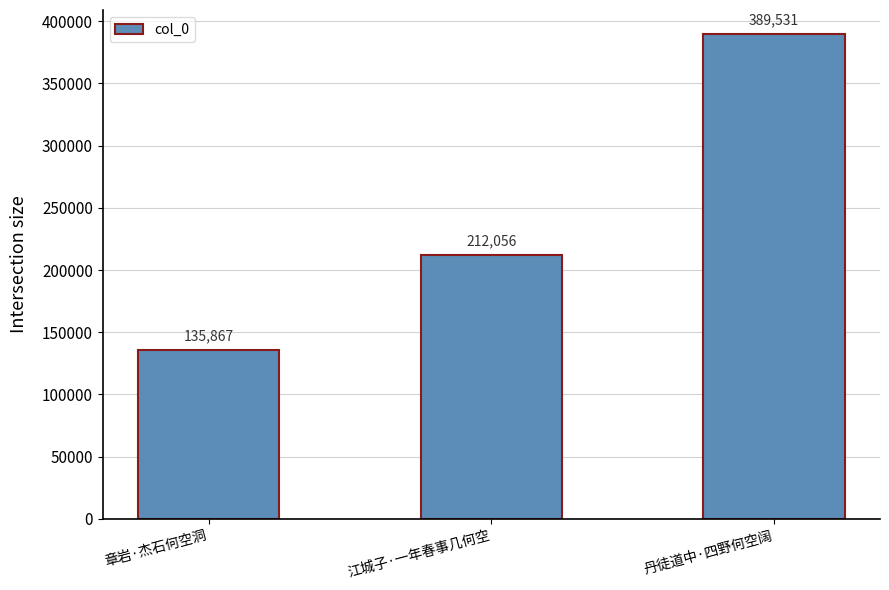

The chart shows a value of 135867 at 章岩·杰石何空洞. True or false?

True